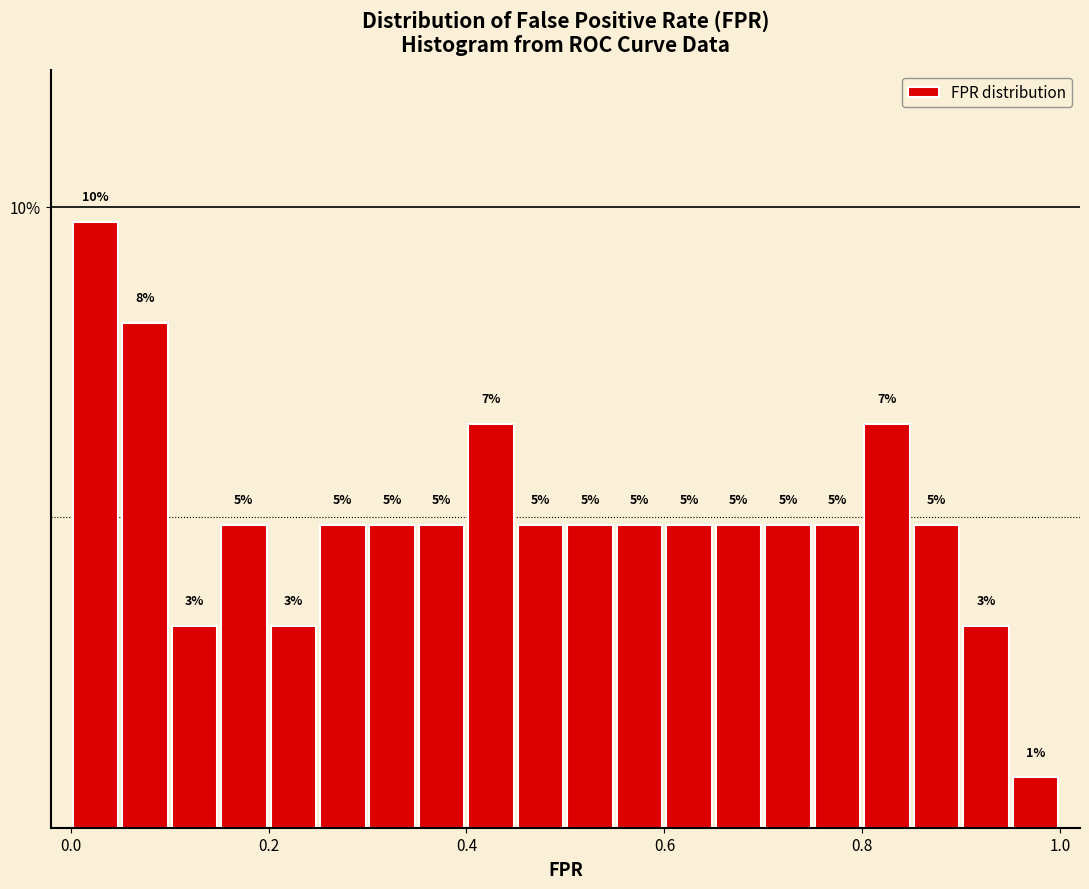

Around what value on the x-axis is the tallest bar? Give the approximate position of its centre, as read against the axis.

0.02